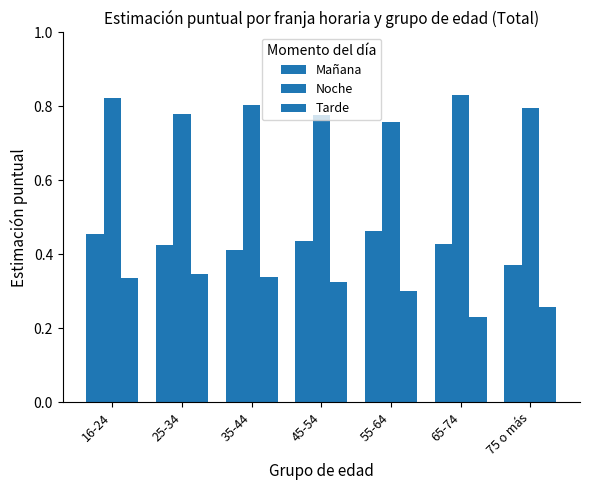

How many data points does each series have?

7